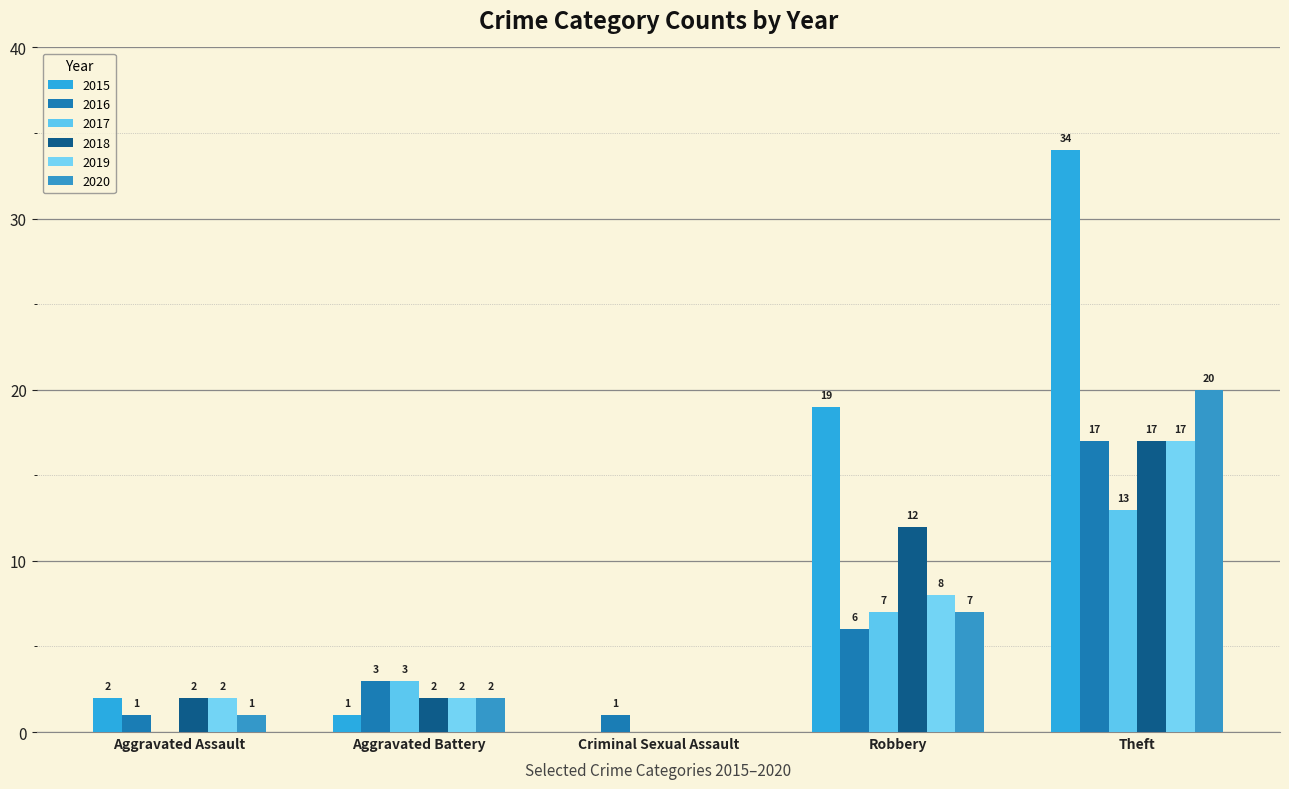

Reading left to right, transcribe all the data shown in this chart.

2015: 2	1	0	19	34
2016: 1	3	1	6	17
2017: 0	3	0	7	13
2018: 2	2	0	12	17
2019: 2	2	0	8	17
2020: 1	2	0	7	20